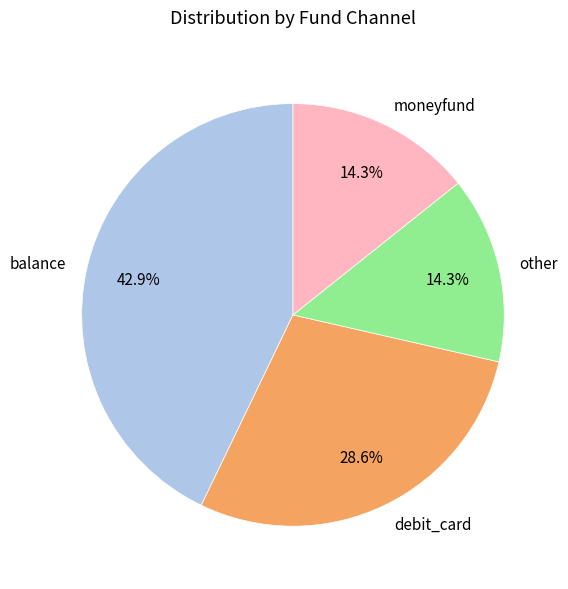

Is it true that other is 27% of the pie?

False